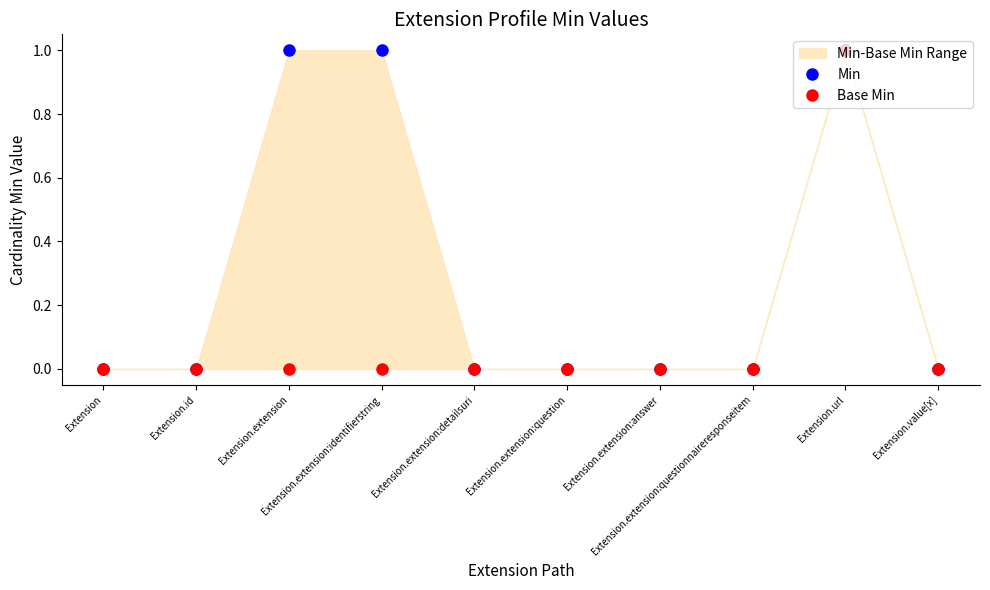

How many Base Min values are between 0 and 1?

10